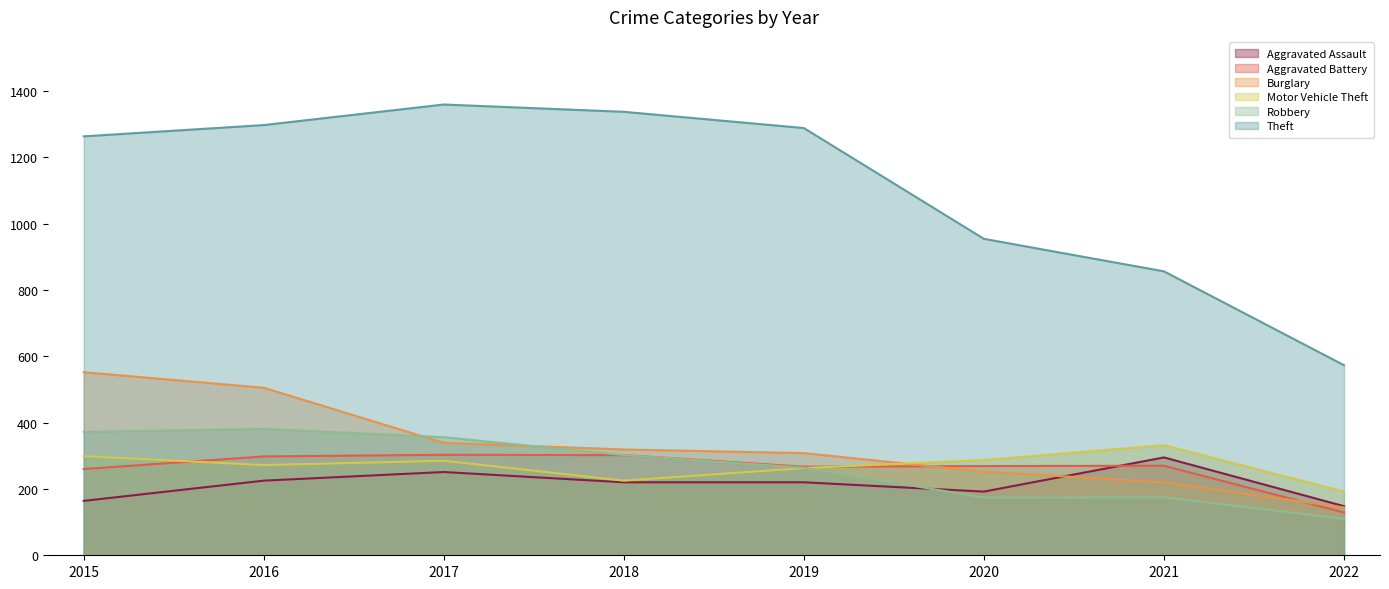

What is the lowest value of the Aggravated Battery series?

129